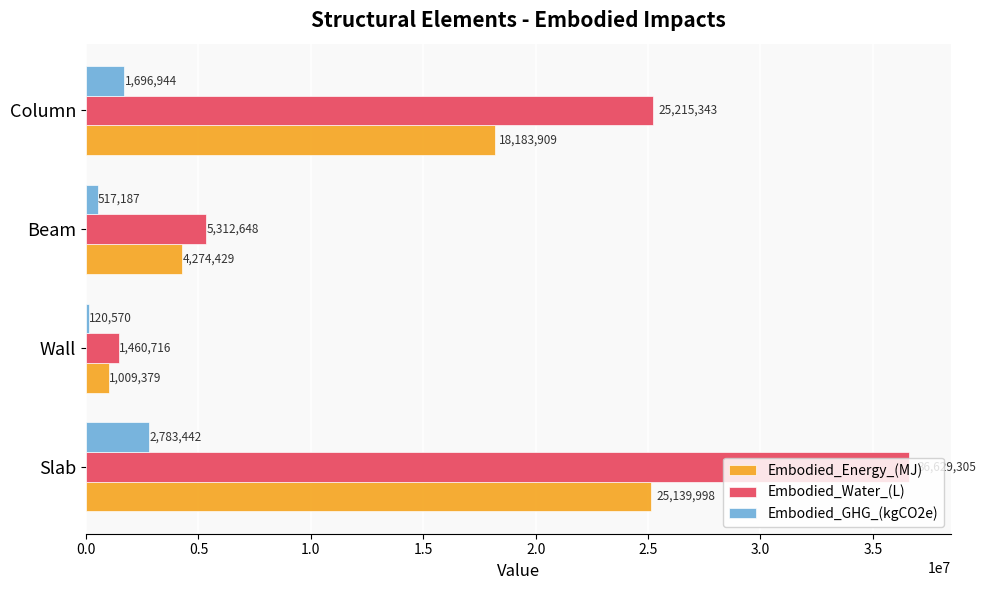

How many data points in Embodied_Energy_(MJ) are less than 18183908?

2